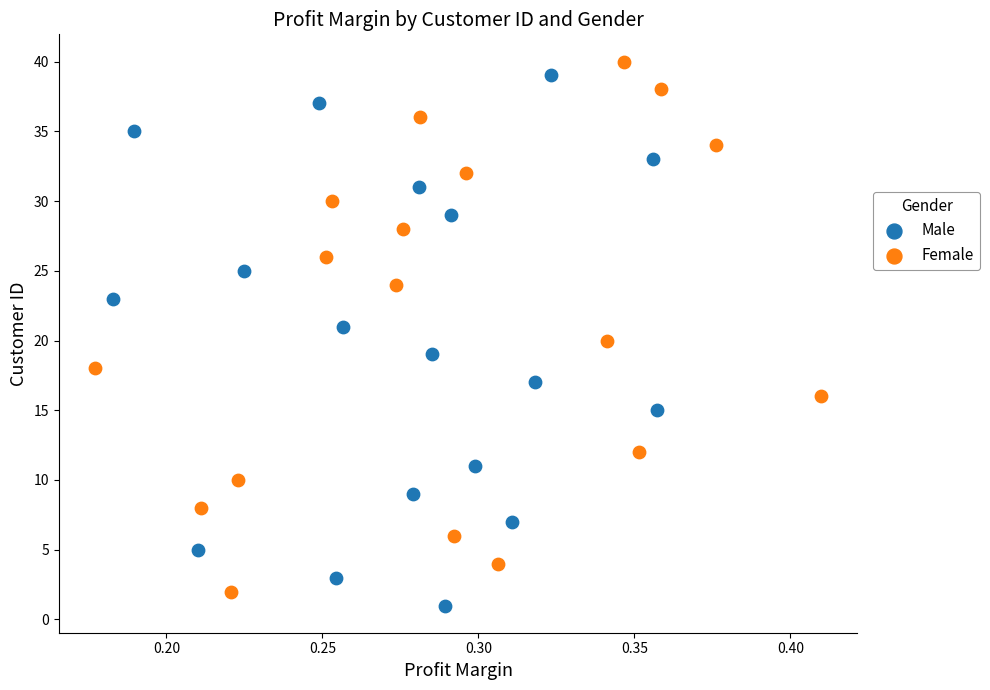

Which series contains the lowest Y value?

Male